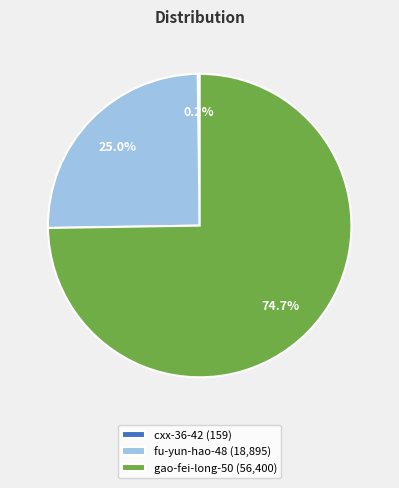

What is the ratio of the value at fu-yun-hao-48 (18,895) to the value at gao-fei-long-50 (56,400)?

0.3